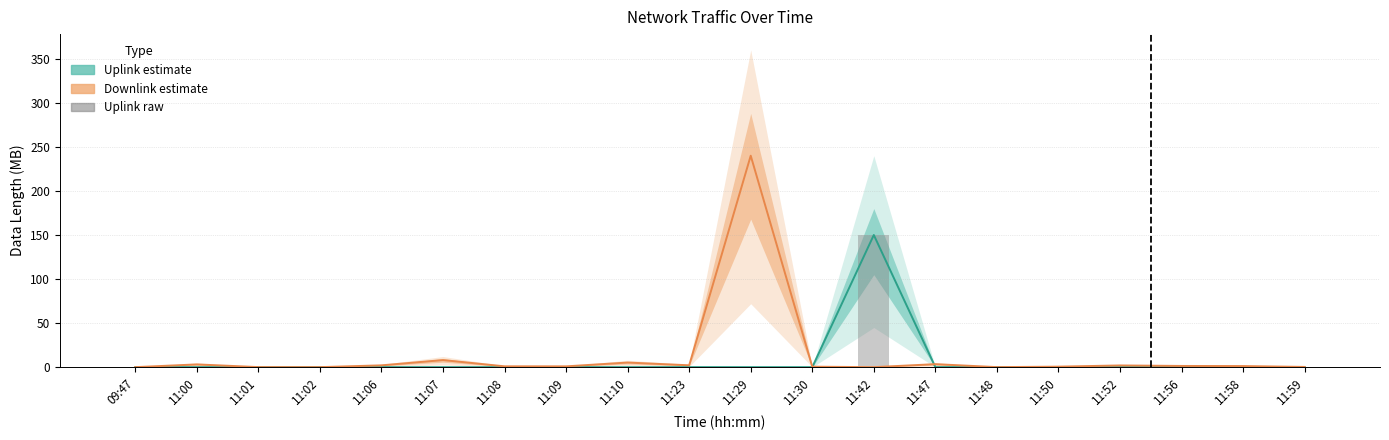

Rank the categories by Uplink raw bar value from highest to lowest.

11:42, 11:58, 11:47, 11:48, 11:23, 11:09, 11:06, 11:08, 11:59, 11:56, 11:07, 11:01, 11:29, 09:47, 11:02, 11:00, 11:30, 11:50, 11:10, 11:52